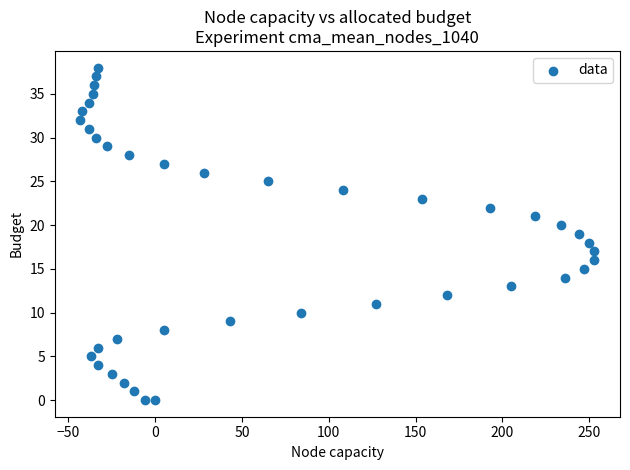

What is the range of Y values (max minus min)?

38